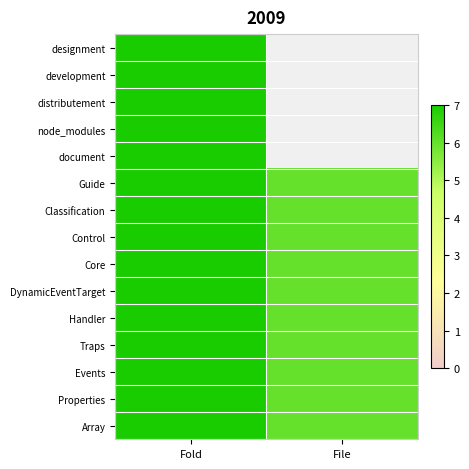

Rank the categories by Classification value from highest to lowest.

Fold, File